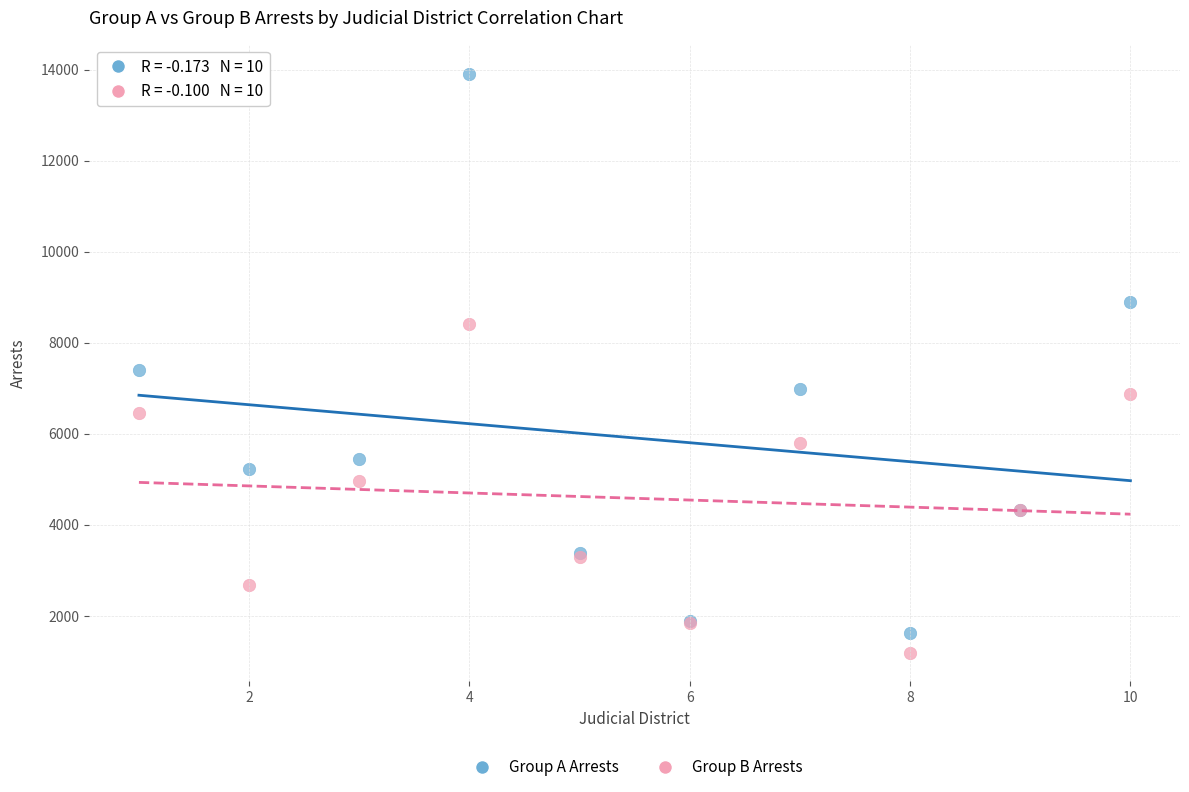

In the Group B Arrests series, what Y value is closest to 4802?

4961